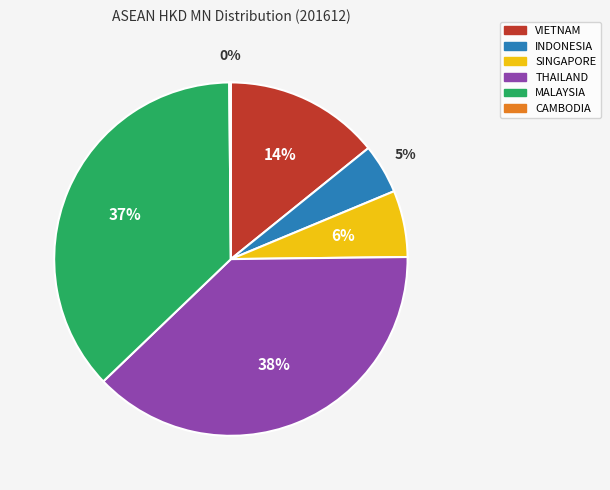

What percentage is the MALAYSIA slice, to the nearest percent?

37%